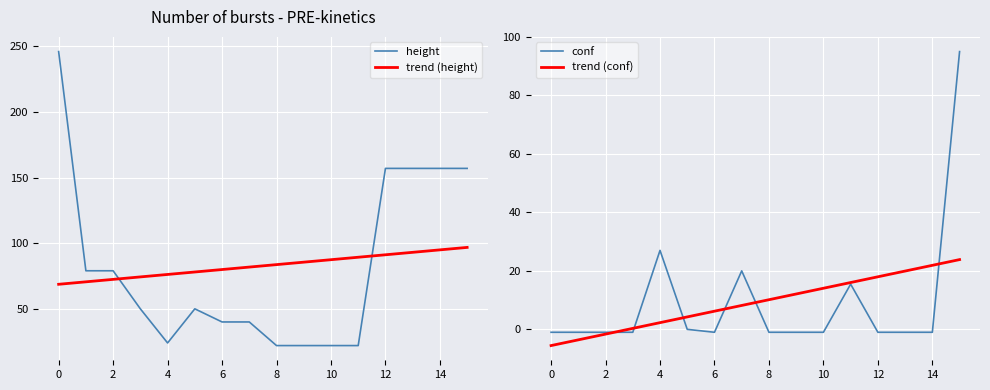

What is the value of the trend (height) point at the 5th from the left?

76.2